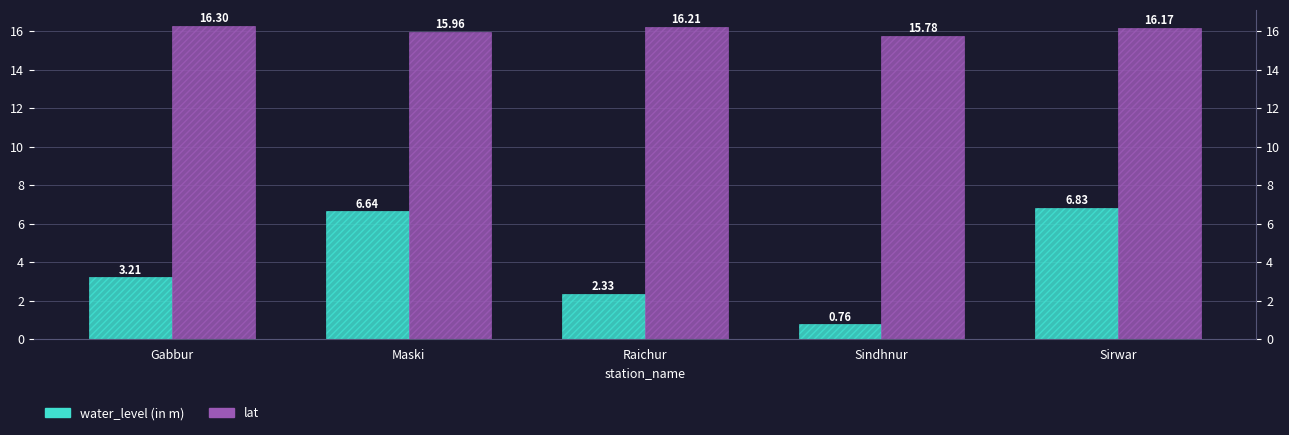

True or false: lat has a value of 10.8 at Raichur.

False